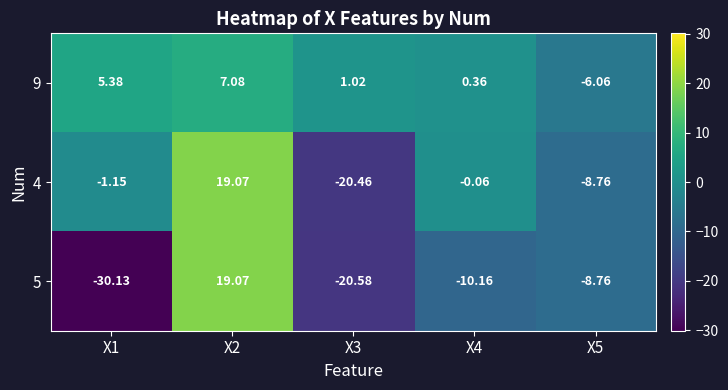

Is the value of 9 at X1 greater than the value of 5 at X1?

Yes